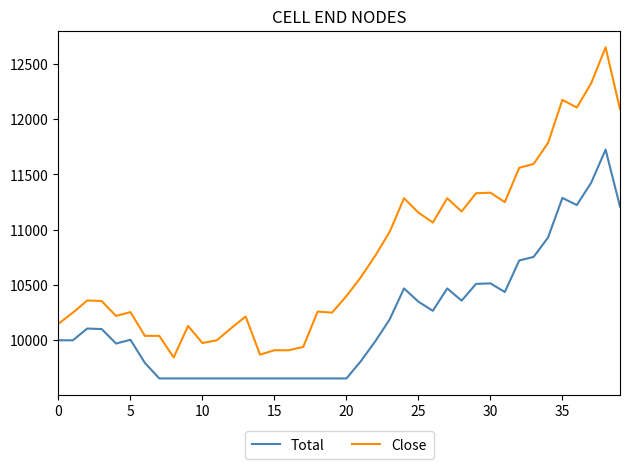

What is the average value of the Close series?

10773.9